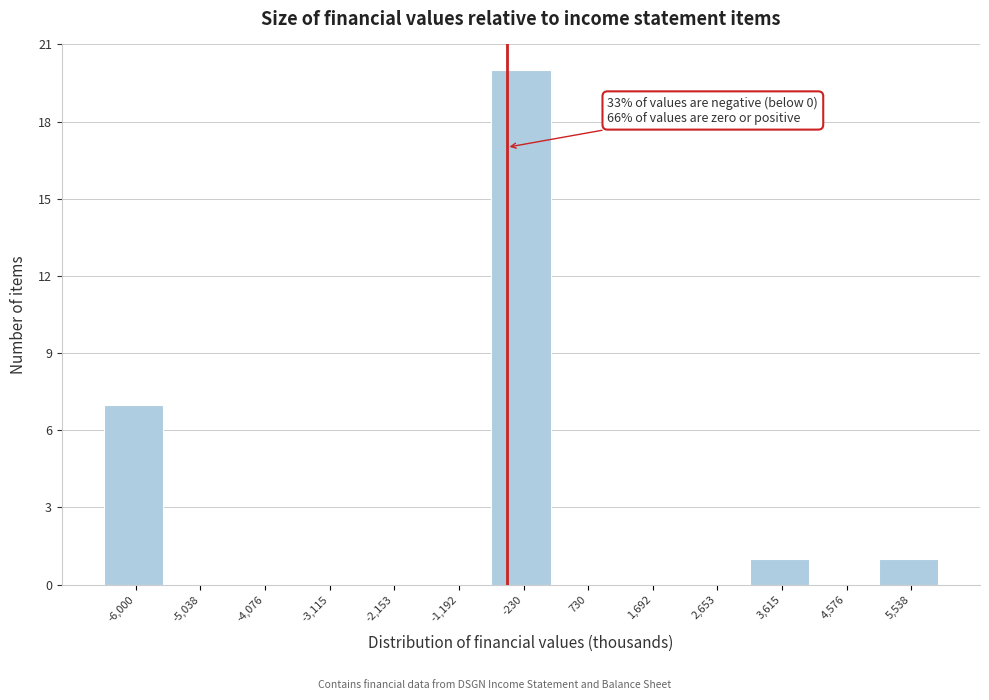

Reading left to right, extract all data points from this chart.

-6,000=7	-5,038=0	-4,076=0	-3,115=0	-2,153=0	-1,192=0	-230=20	730=0	1,692=0	2,653=0	3,615=1	4,576=0	5,538=1